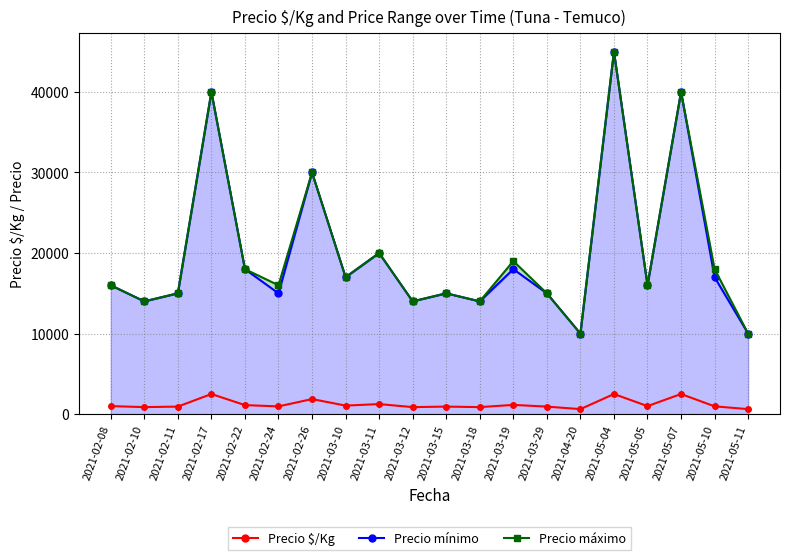

At which category is the sum across all series the highest?

2021-05-04